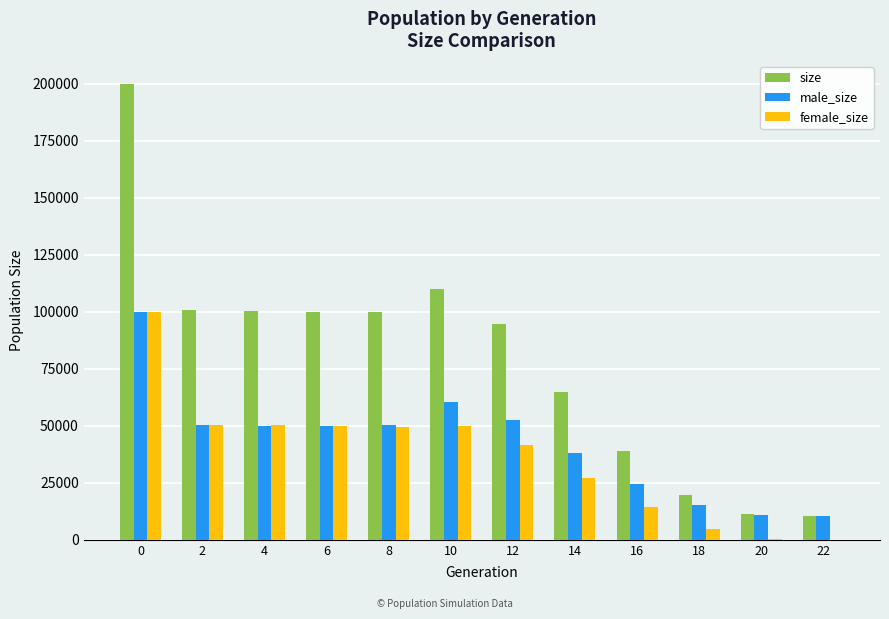

What is the average value of the size series?

79263